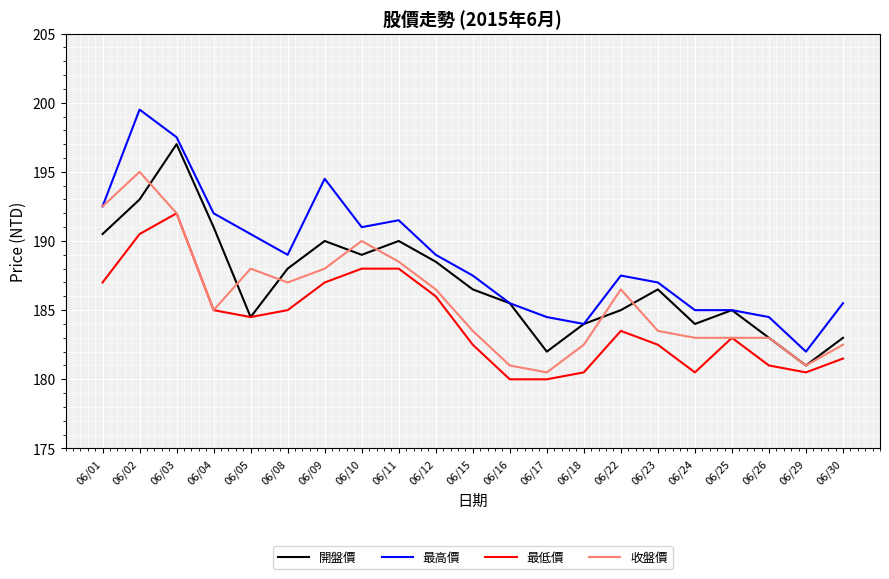

Which series changed the most between 06/02 and 06/17?

最高價